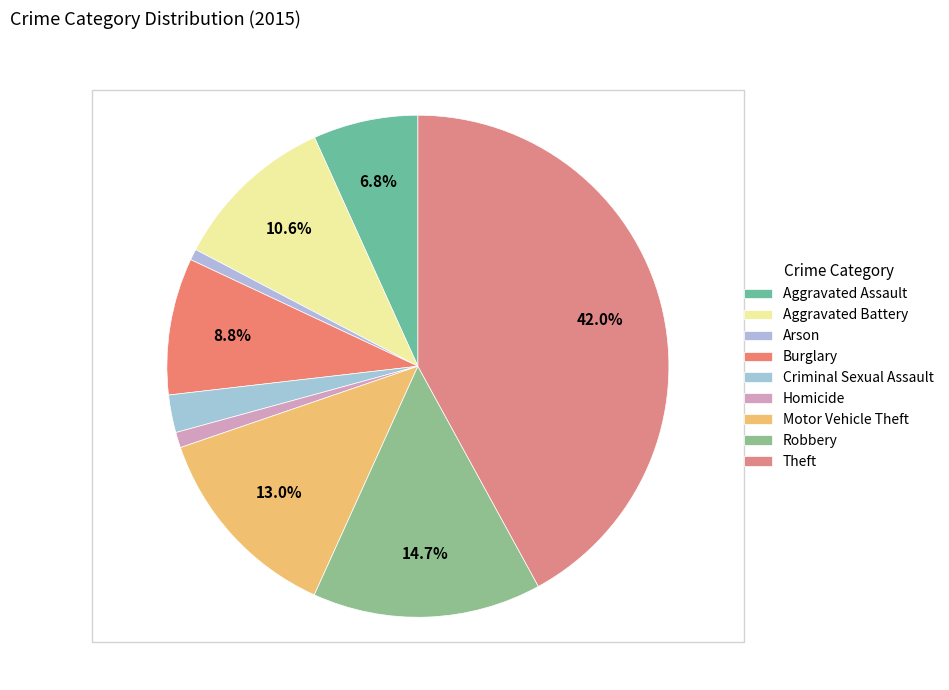

Is there a majority slice in this chart?

No